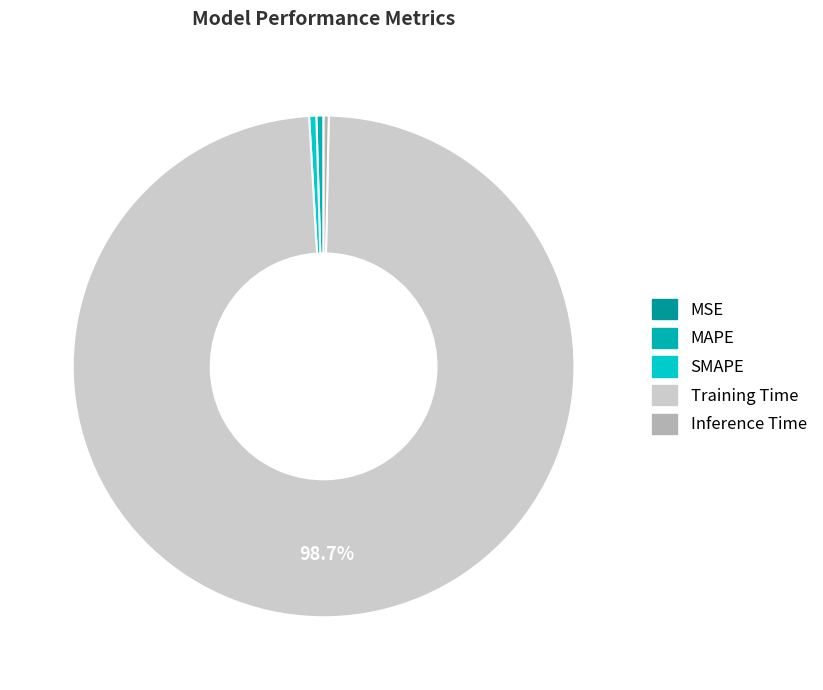

What is the largest slice in the pie chart?

Training Time